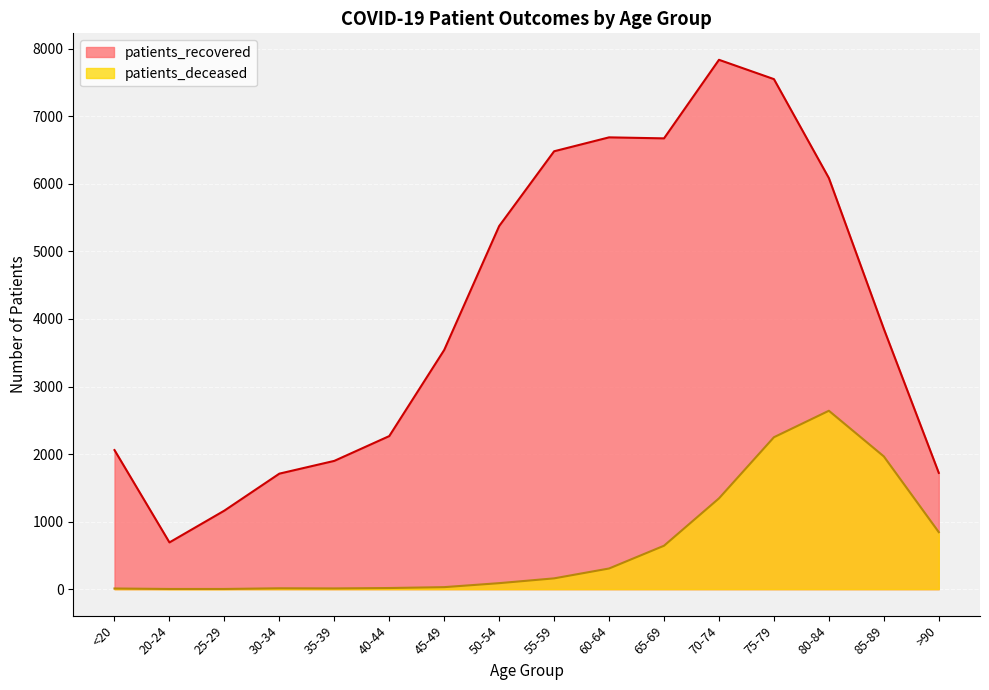

Which category has the highest value in the patients_recovered series?

70-74